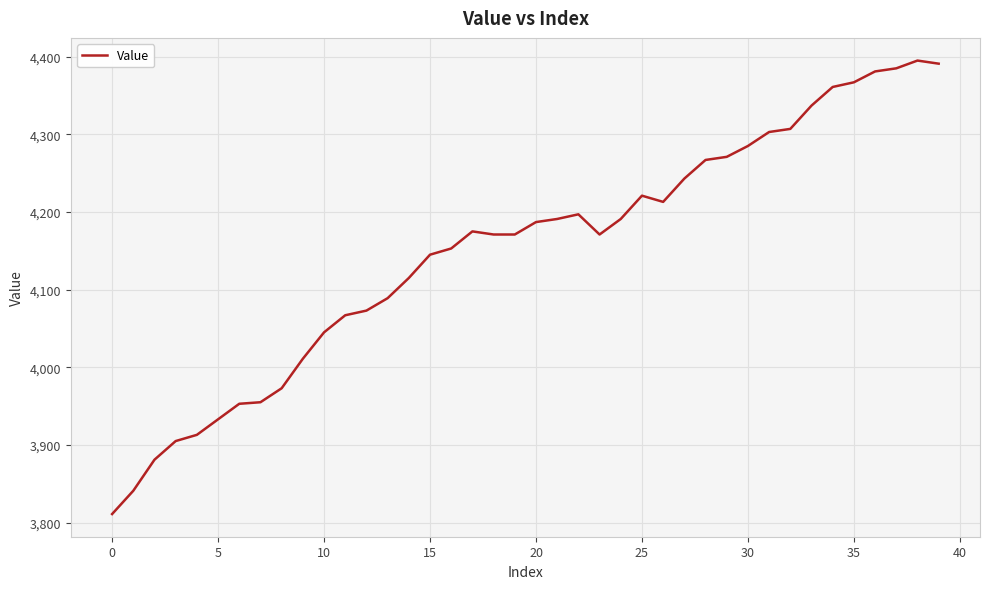

What is the maximum value shown in the chart?

4395